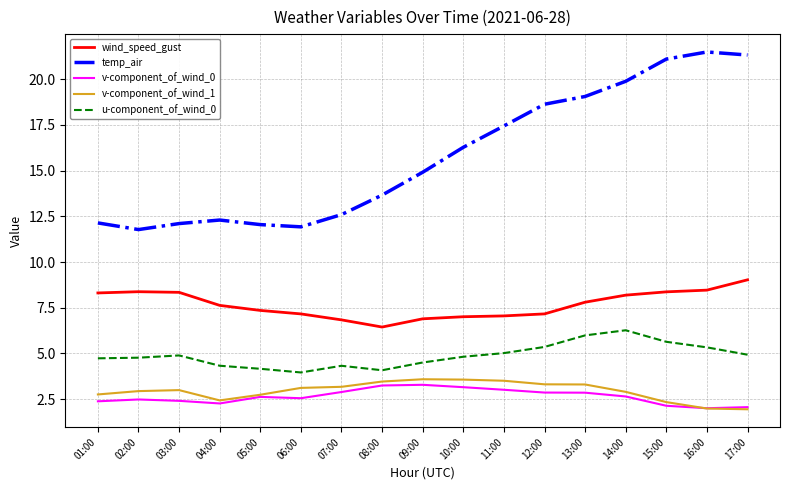

In u-component_of_wind_0, how many points are higher than both neighbors (excluding endpoints)?

3